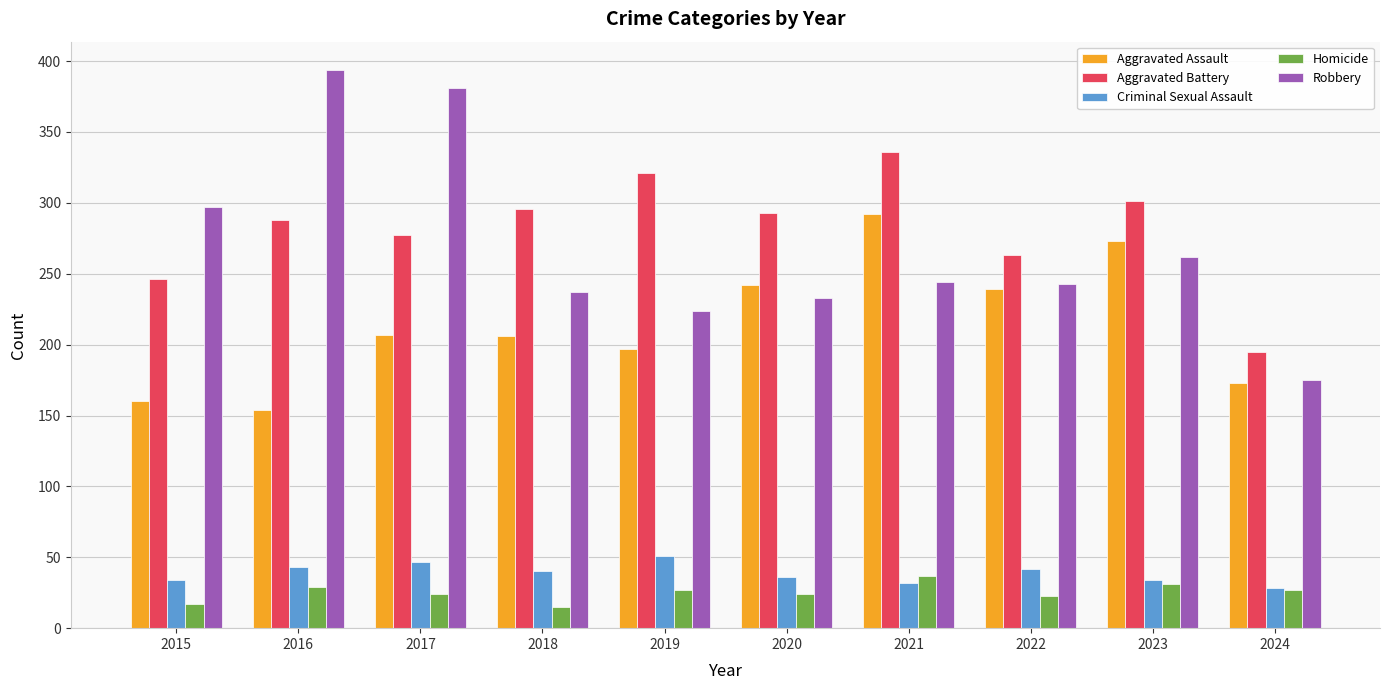

How many data points in Aggravated Battery are less than 293?

5